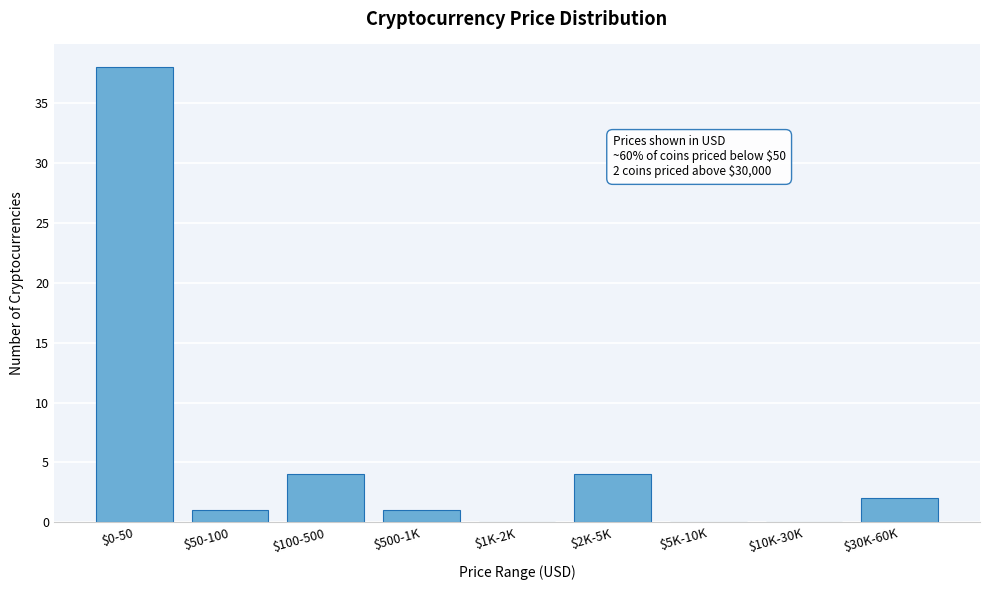

True or false: the data shows 0 at $10K-30K.

True